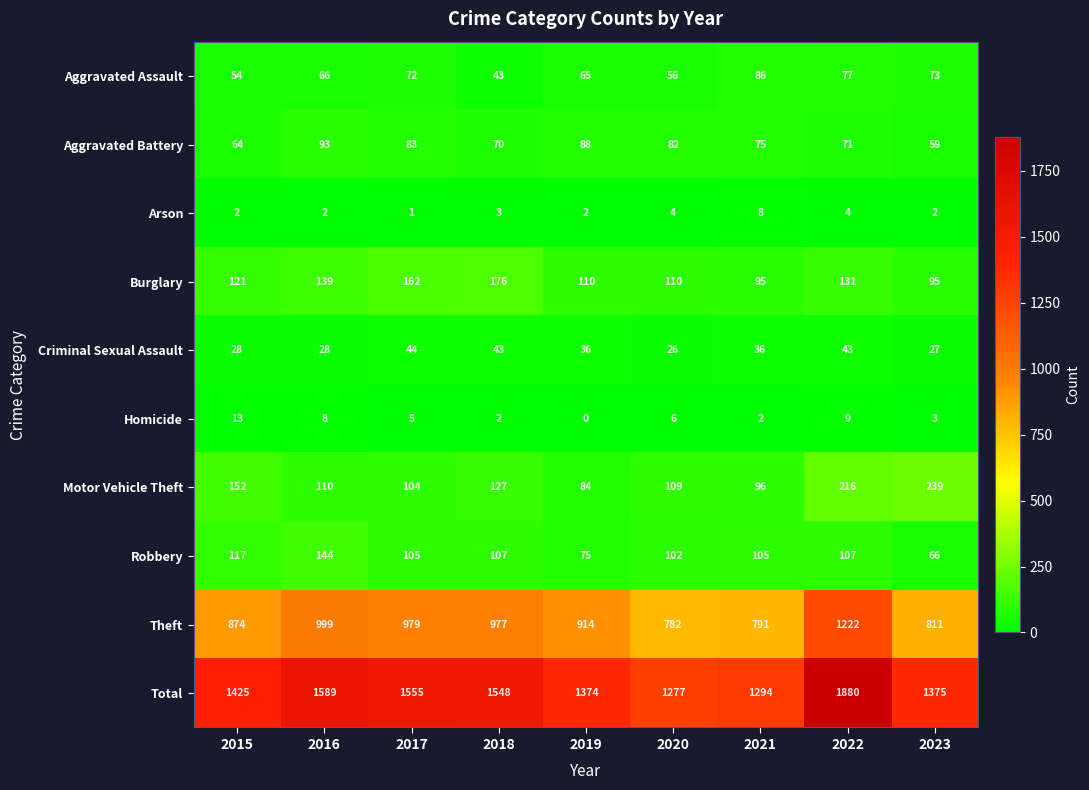

What is the difference between the maximum and minimum values in the Homicide series?

13